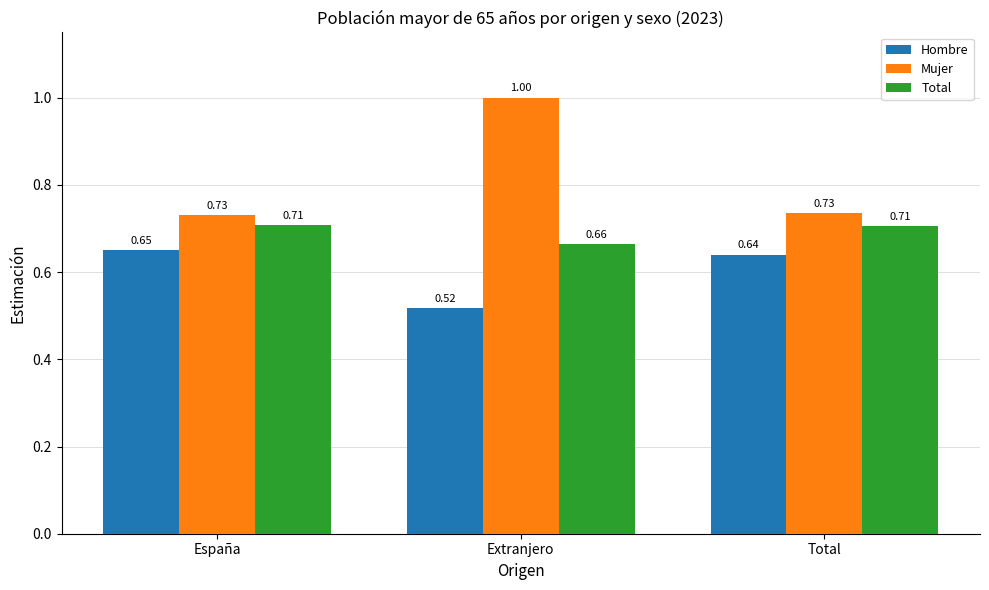

What are all the series names shown in the legend?

Hombre, Mujer, Total